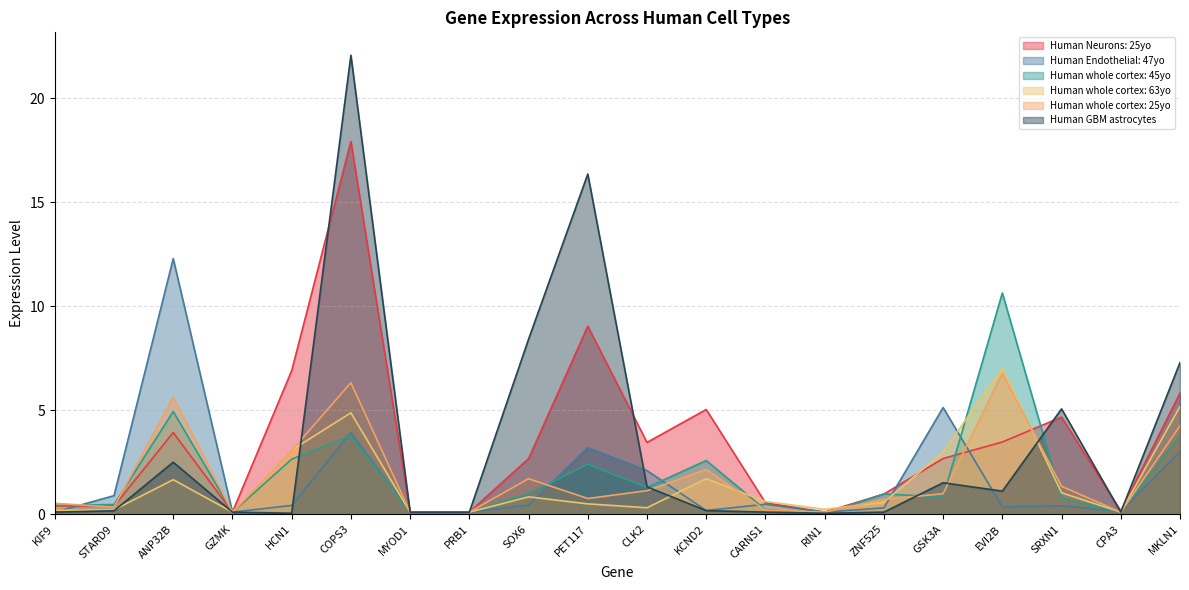

Is it true that Human Neurons: 25yo equals 0.1 at CARNS1?

False